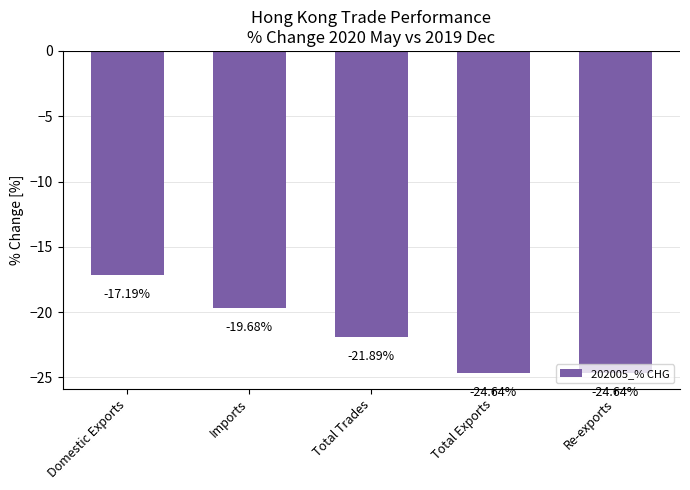

What is the change in value from Total Trades to Total Exports?

-2.7